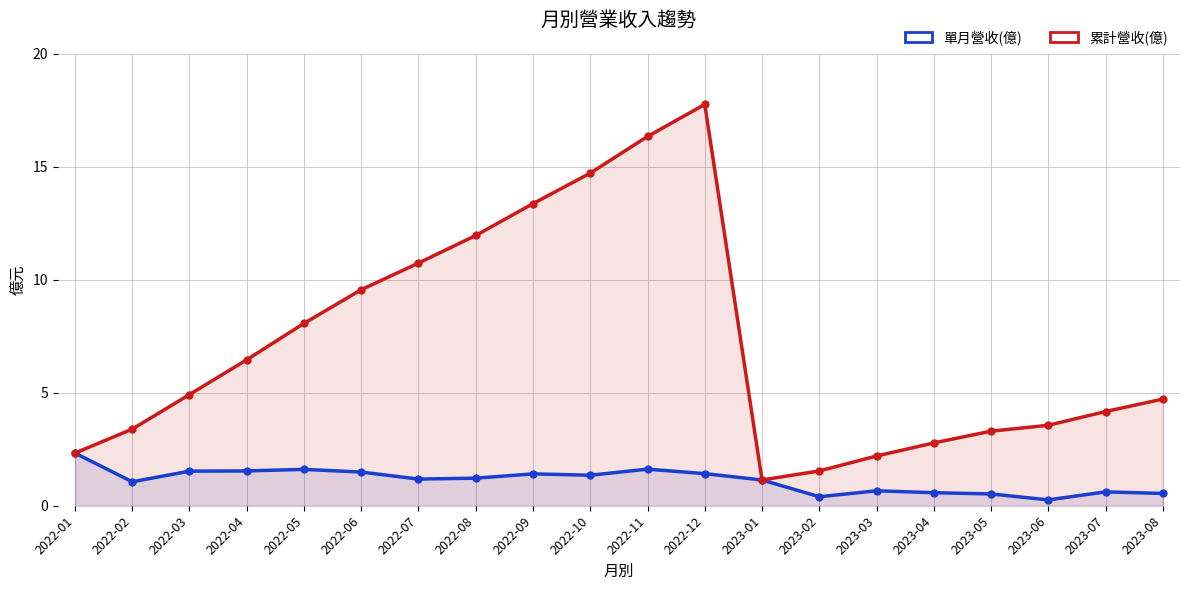

Reading right to left, list all the values displayed in this chart.

單月營收(億): 0.5	0.6	0.3	0.5	0.6	0.7	0.4	1.1	1.4	1.6	1.4	1.4	1.2	1.2	1.5	1.6	1.5	1.5	1.1	2.3
累計營收(億): 4.7	4.2	3.6	3.3	2.8	2.2	1.5	1.1	17.8	16.3	14.7	13.4	12.0	10.7	9.6	8.1	6.5	4.9	3.4	2.3